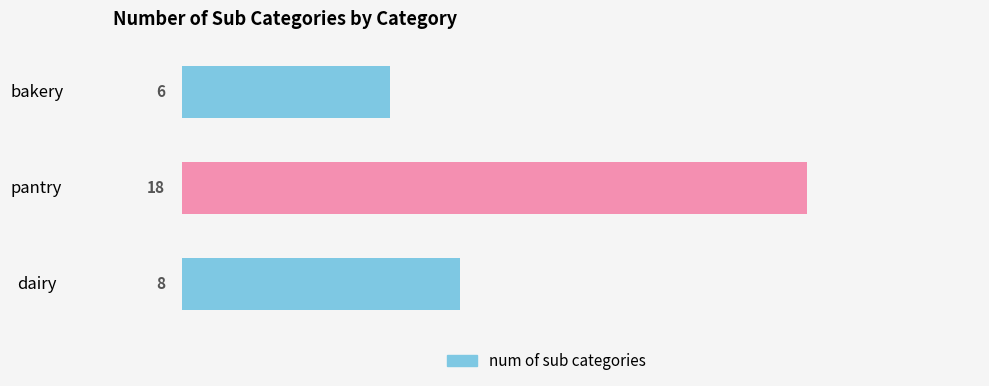

What is the sum of all values?

32